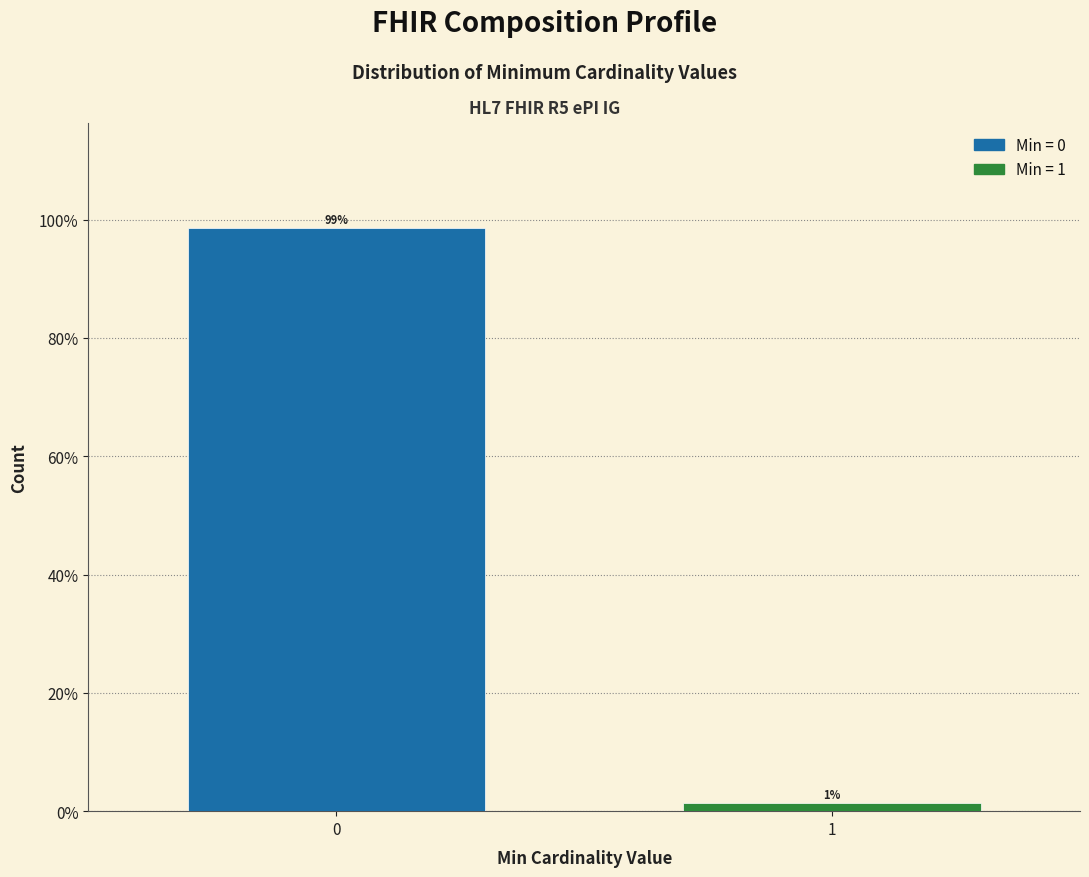

What is the value of the 1st bar from the left?

98.6